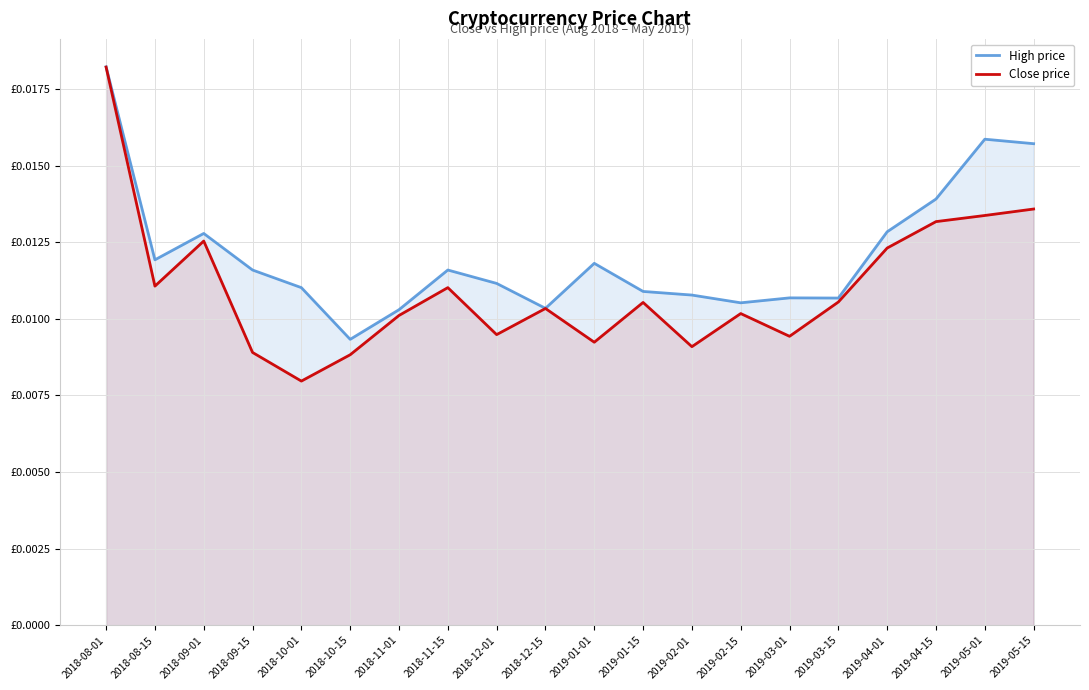

How many interior local peaks does the Close price series have?

5